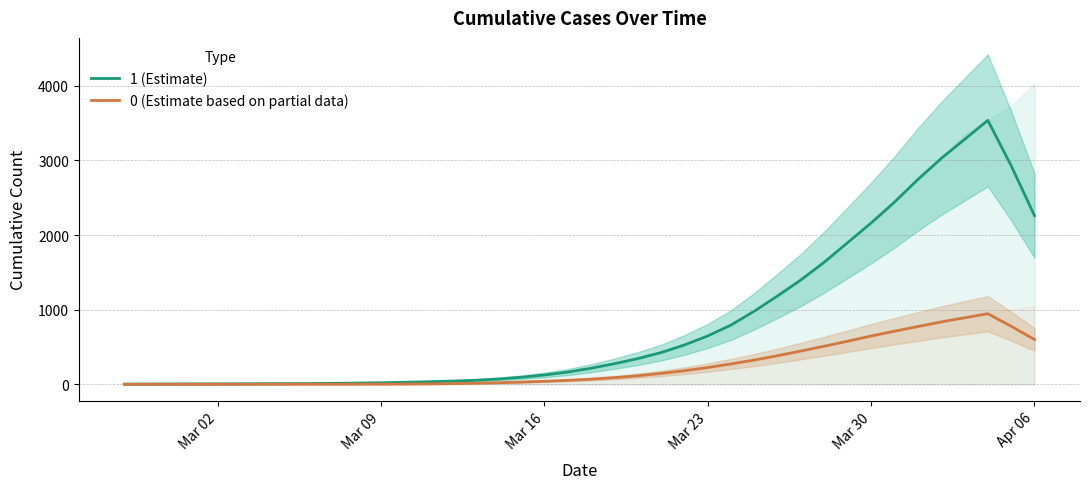

What is the highest value of the 1 (Estimate) series?

3537.4